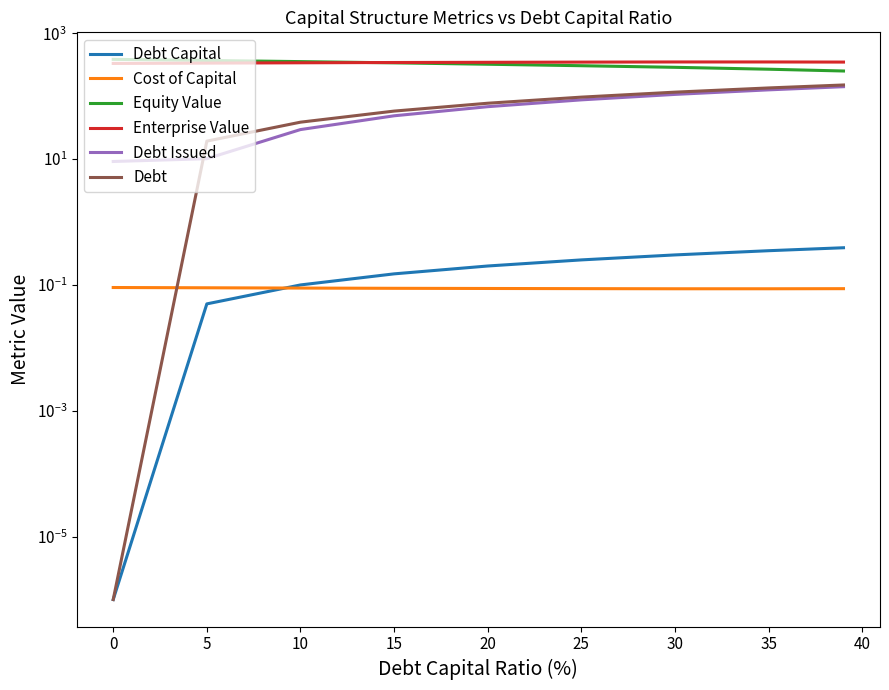

What is the difference between the highest and lowest values at 5?

369.4